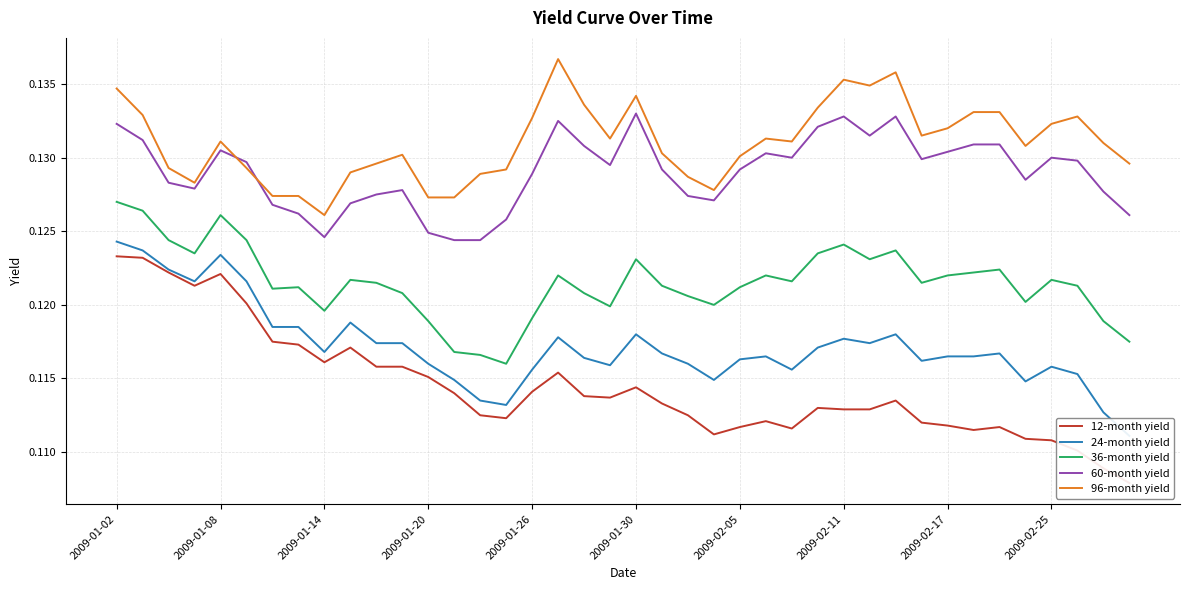

True or false: 36-month yield has a value of 0.2 at 2009-02-11.

False